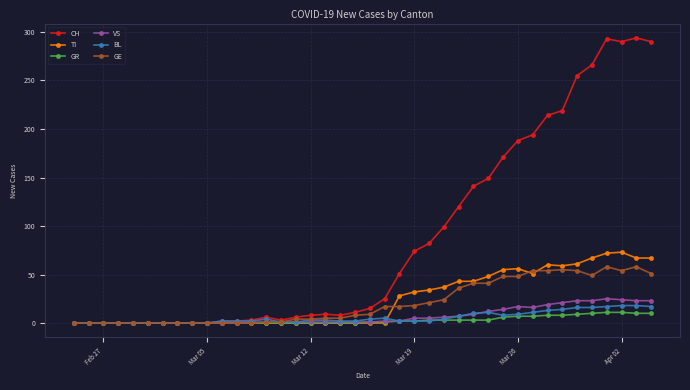

Which series has the largest total across all categories?

CH